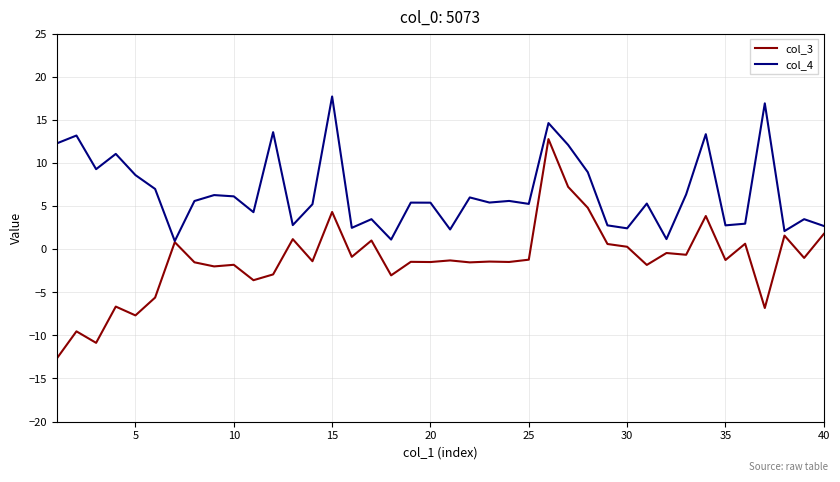

What is the smallest value displayed?

-12.7